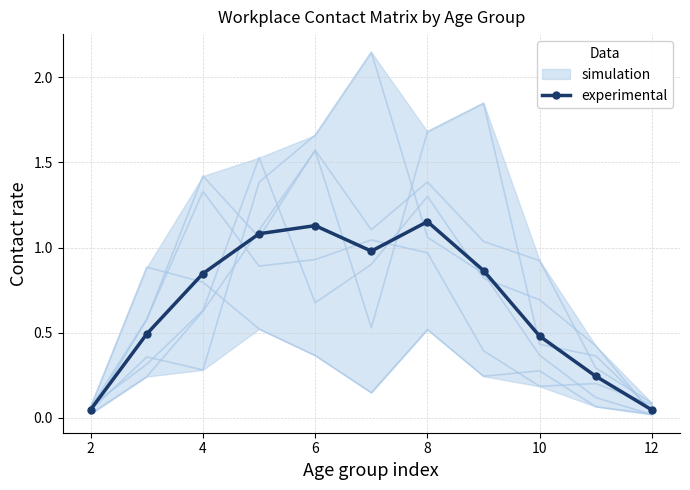

What is the average value?

0.7